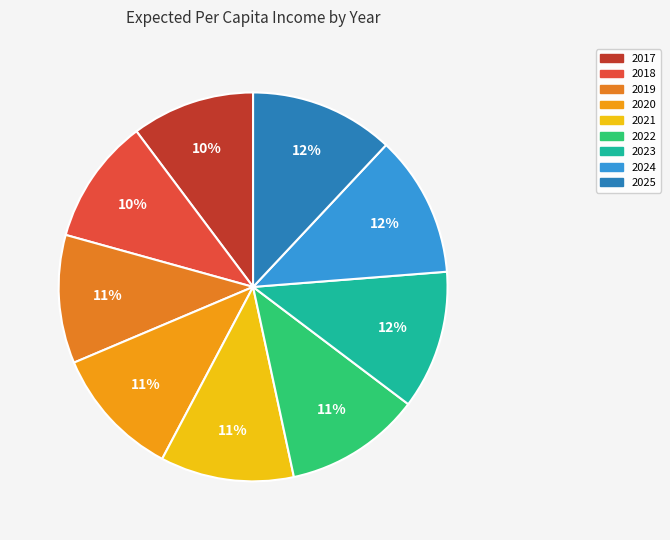

To the nearest percent, what portion does 2021 represent?

11%